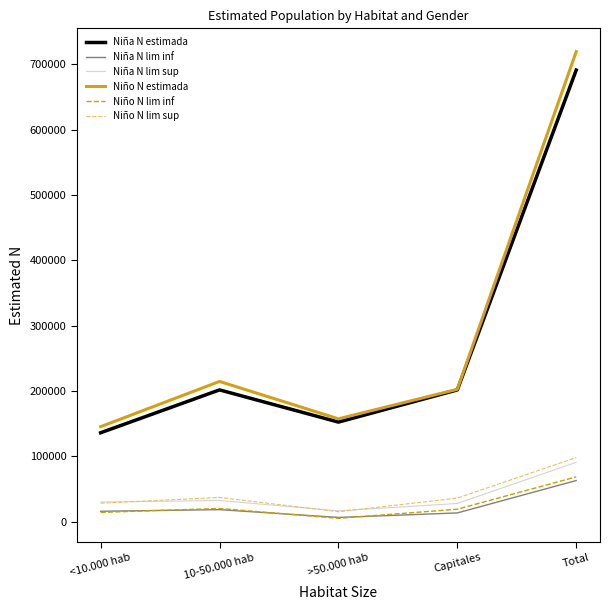

Between <10.000 hab and Capitales, which series saw the biggest shift?

Niña N estimada